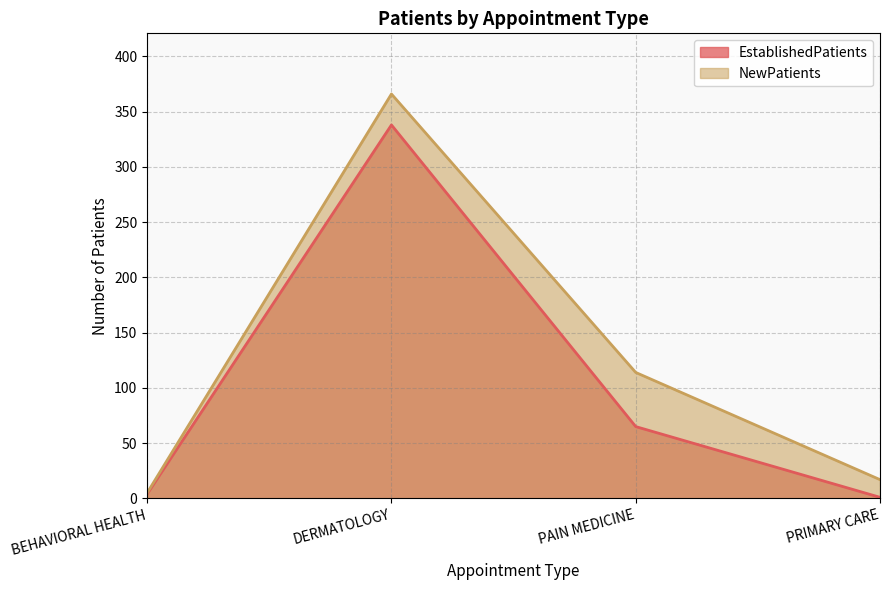

How many data points in EstablishedPatients are above 65?

1